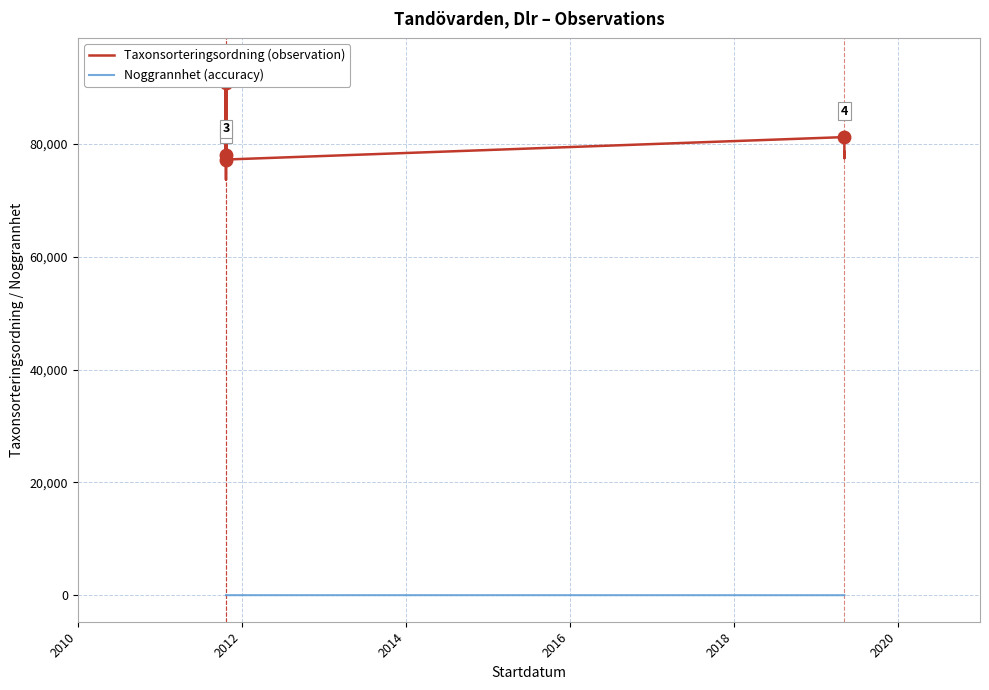

What are all the series names shown in the legend?

Taxonsorteringsordning (observation), Noggrannhet (accuracy)